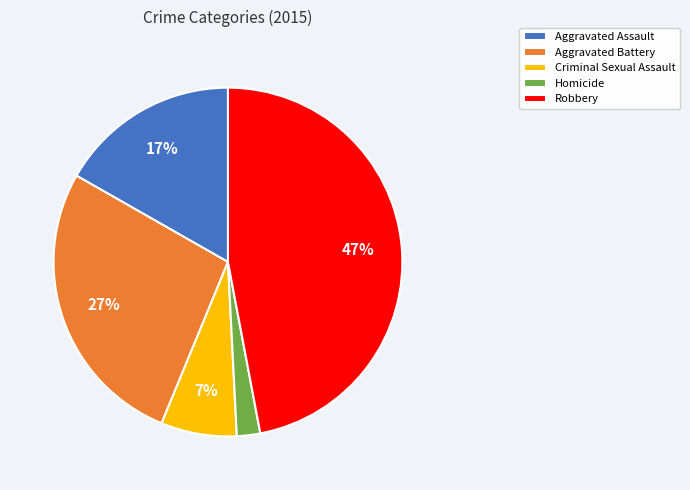

How many segments does this pie chart have?

5